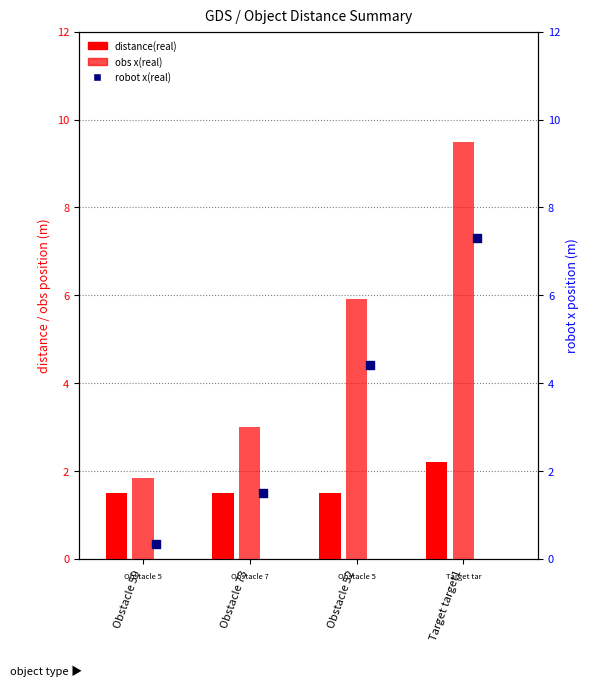

At which category is the sum across all series the highest?

Target target1